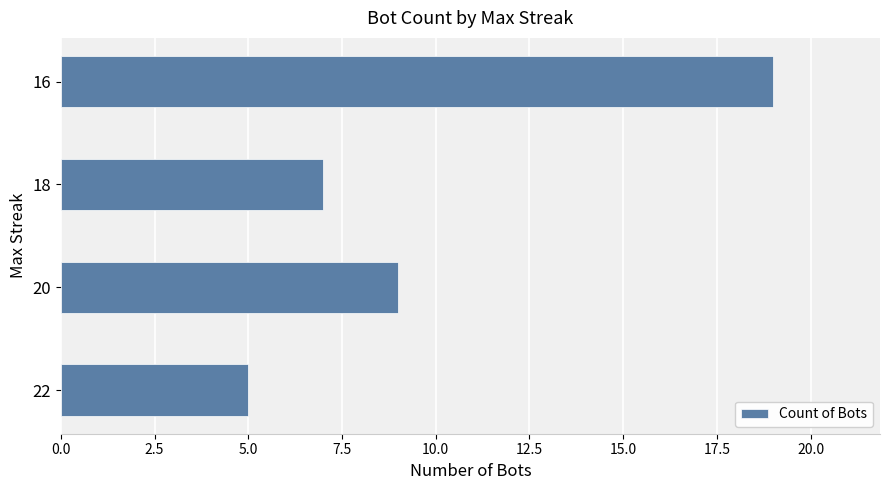

At which label is the value closest to 12?

20